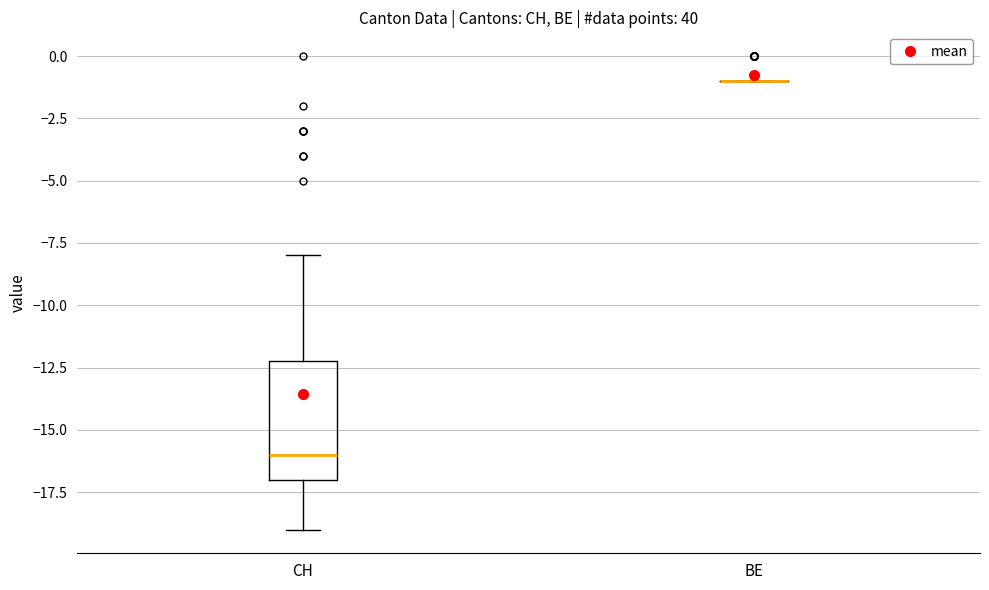

Reading left to right, read every box against the y-axis: the position of its median line, the range the box covers, and the ends of its whiskers. The values are not printed on the chart, so give them approximately, as read against the axis.

CH: median -16, box -17 to -12, whiskers -19 to -8
BE: box collapsed to a line at -1, whiskers -1 to -1